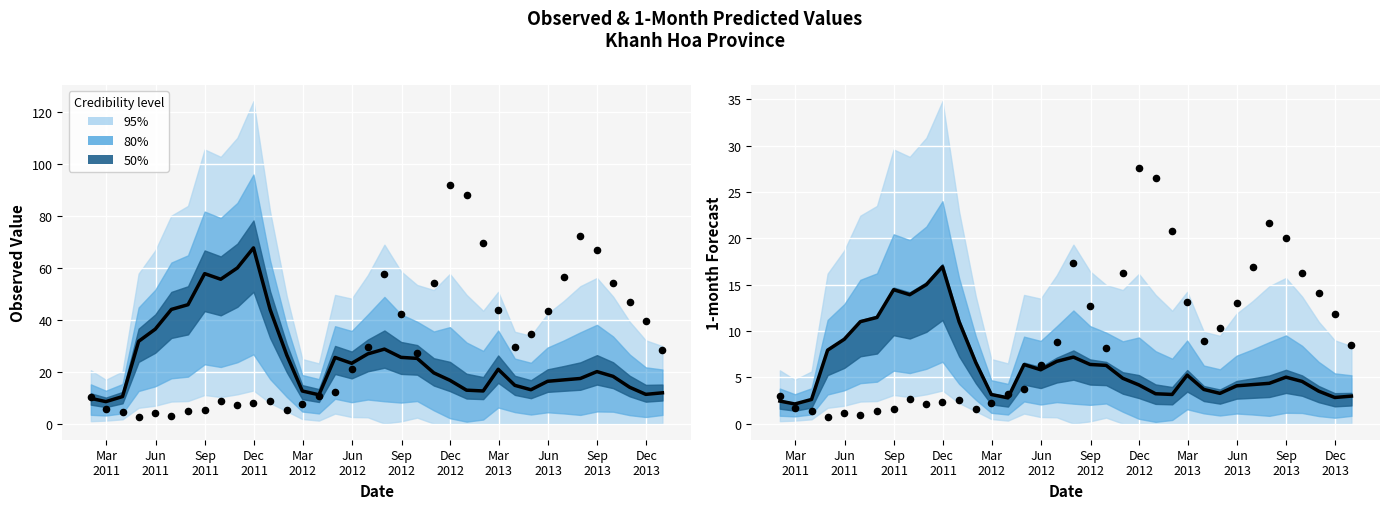

Which series contains the lowest Y value?

Observed